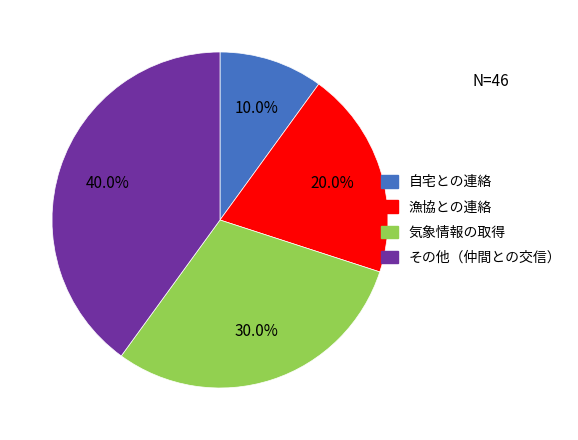

What percentage is NOT represented by 気象情報の取得?

70.0%